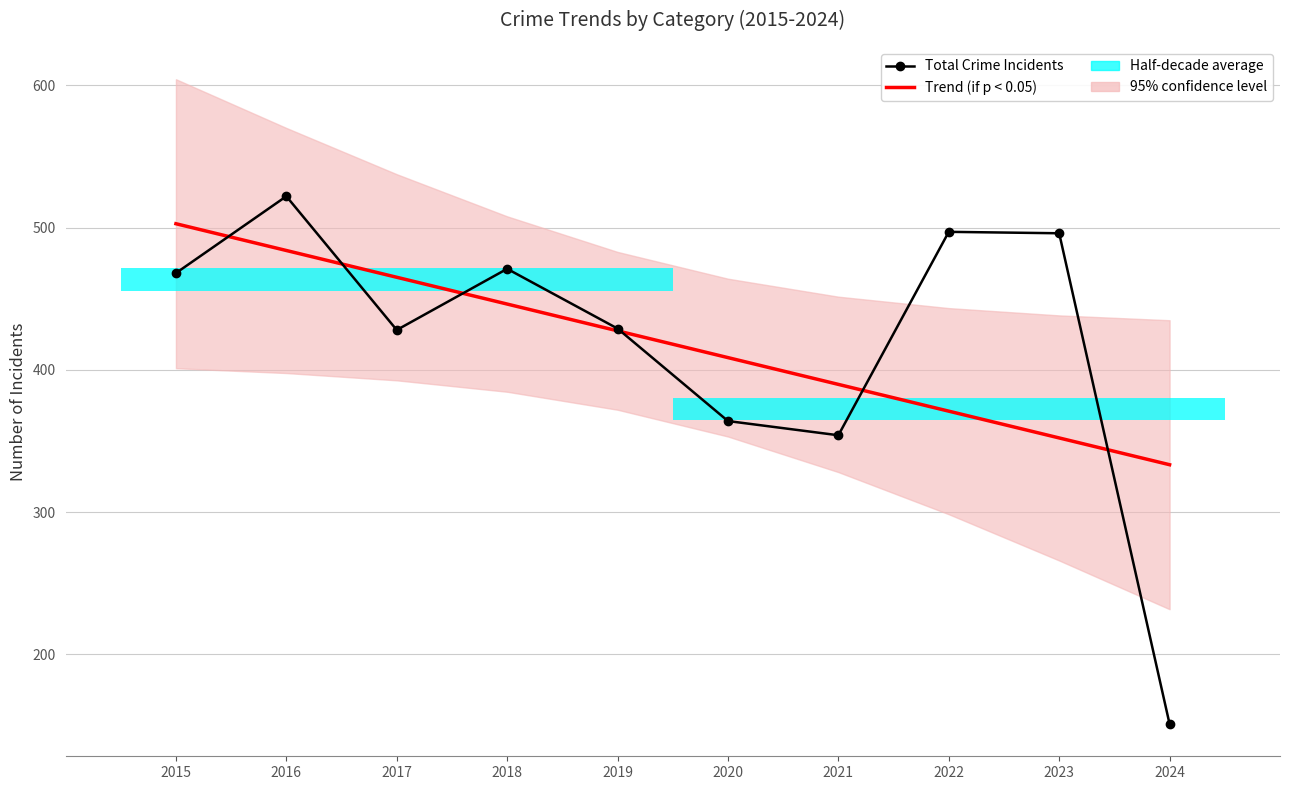

Is it true that Total Crime Incidents equals 860.7 at 2016?

False